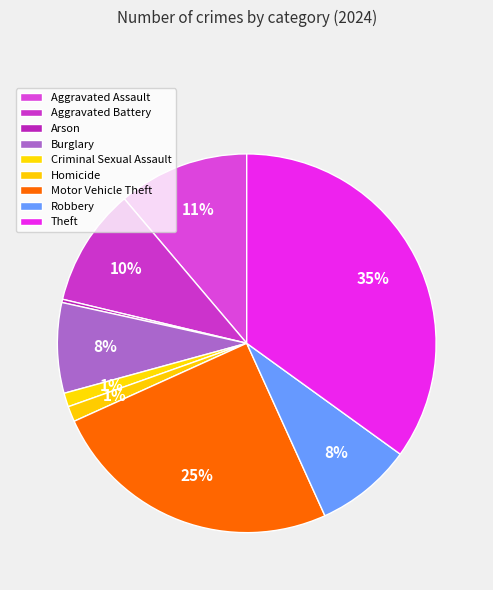

Count the number of slices in the pie.

9